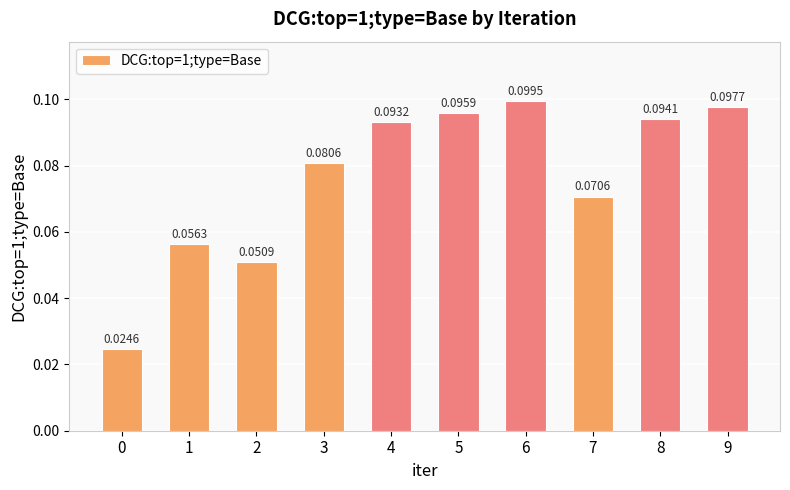

Between 6 and 4, which is larger?

6